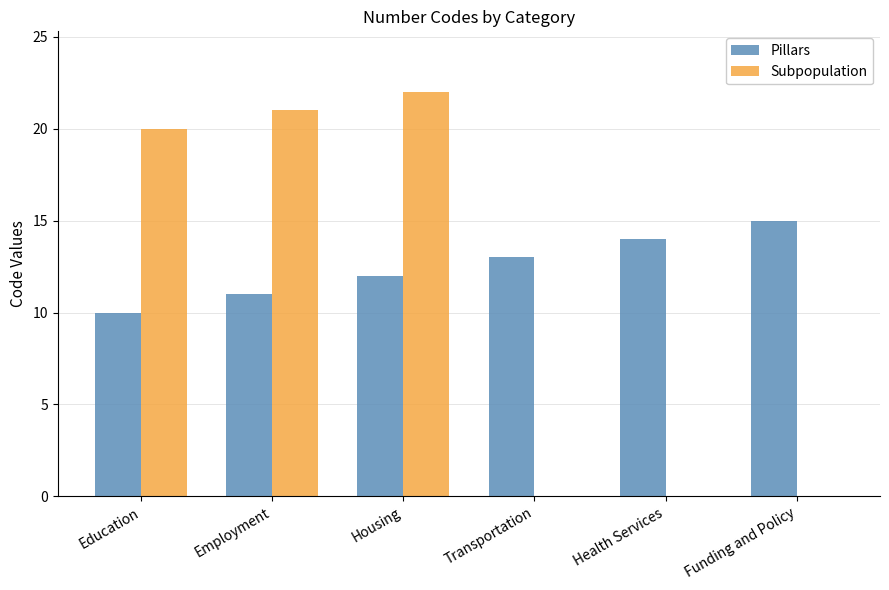

Is it true that Pillars equals 10 at Education?

True